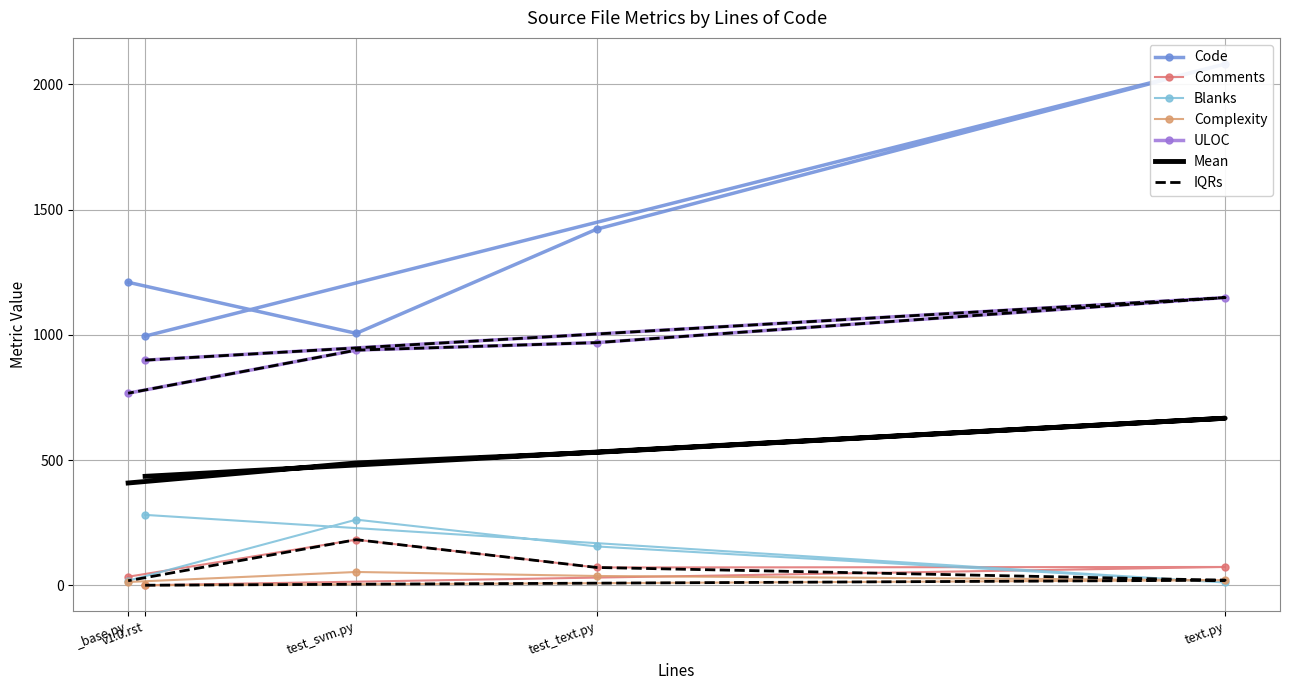

What is the value of the Complexity point at the 5th from the left?

13